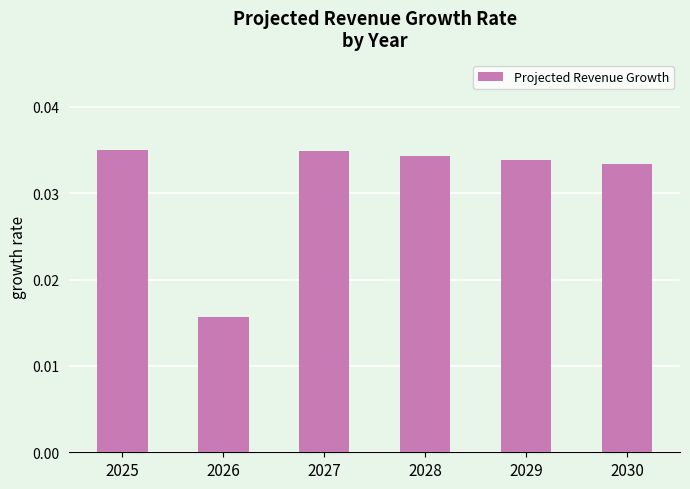

Count the values in the range 0 to 1.

6